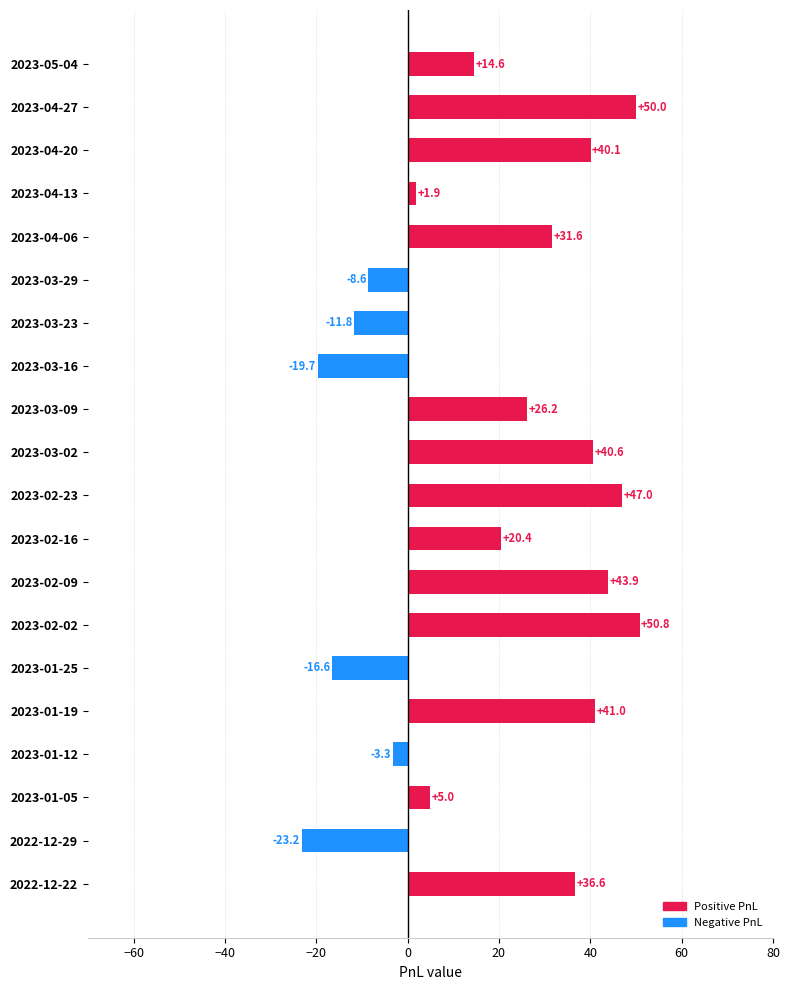

What is the approximate value at 2023-03-16?

-19.7